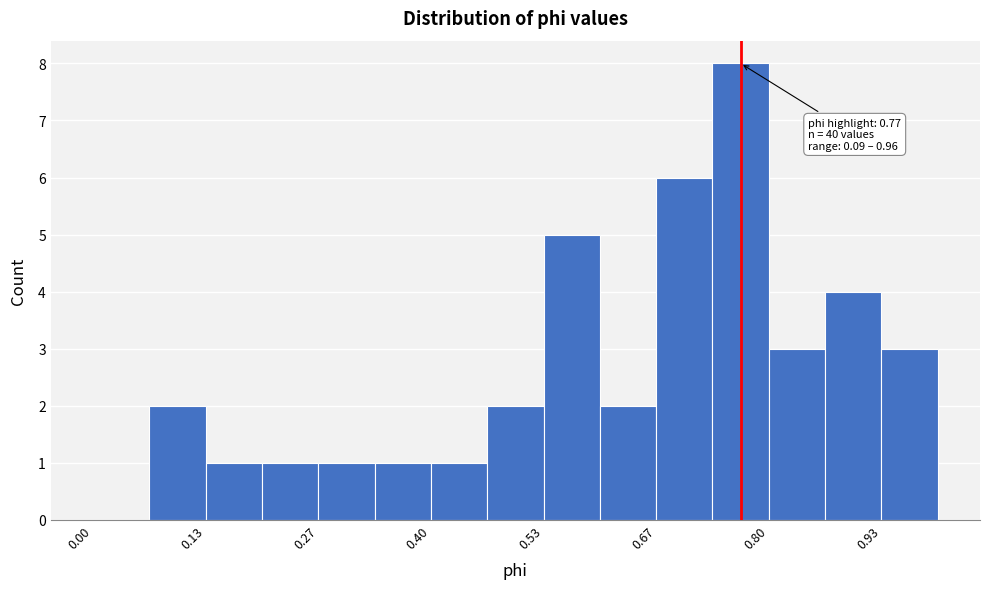

Read against the x-axis, roughly where is the centre of the tallest bar?

0.76